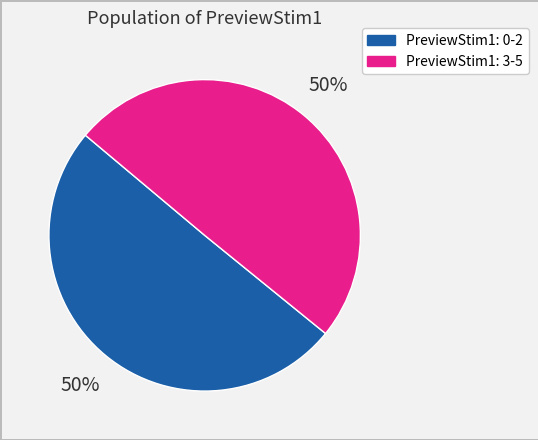

To the nearest percent, what is the average slice percentage?

50%